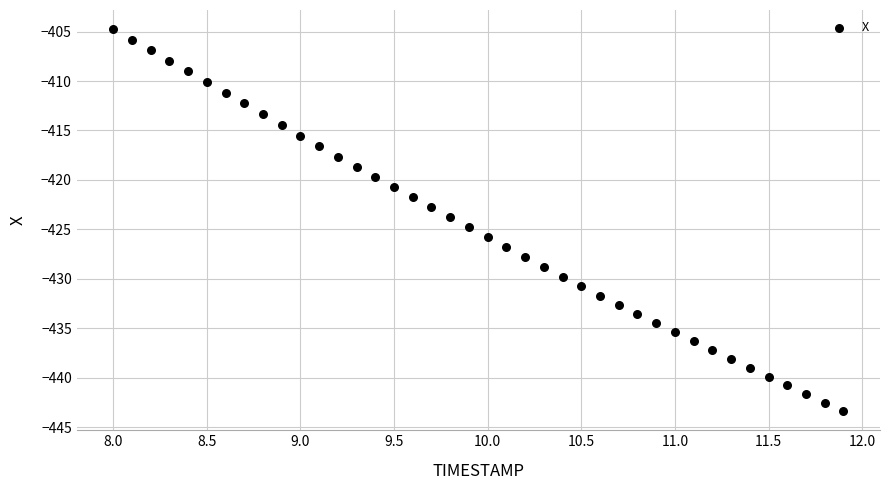

What is the range of X values (max minus min)?

3.9